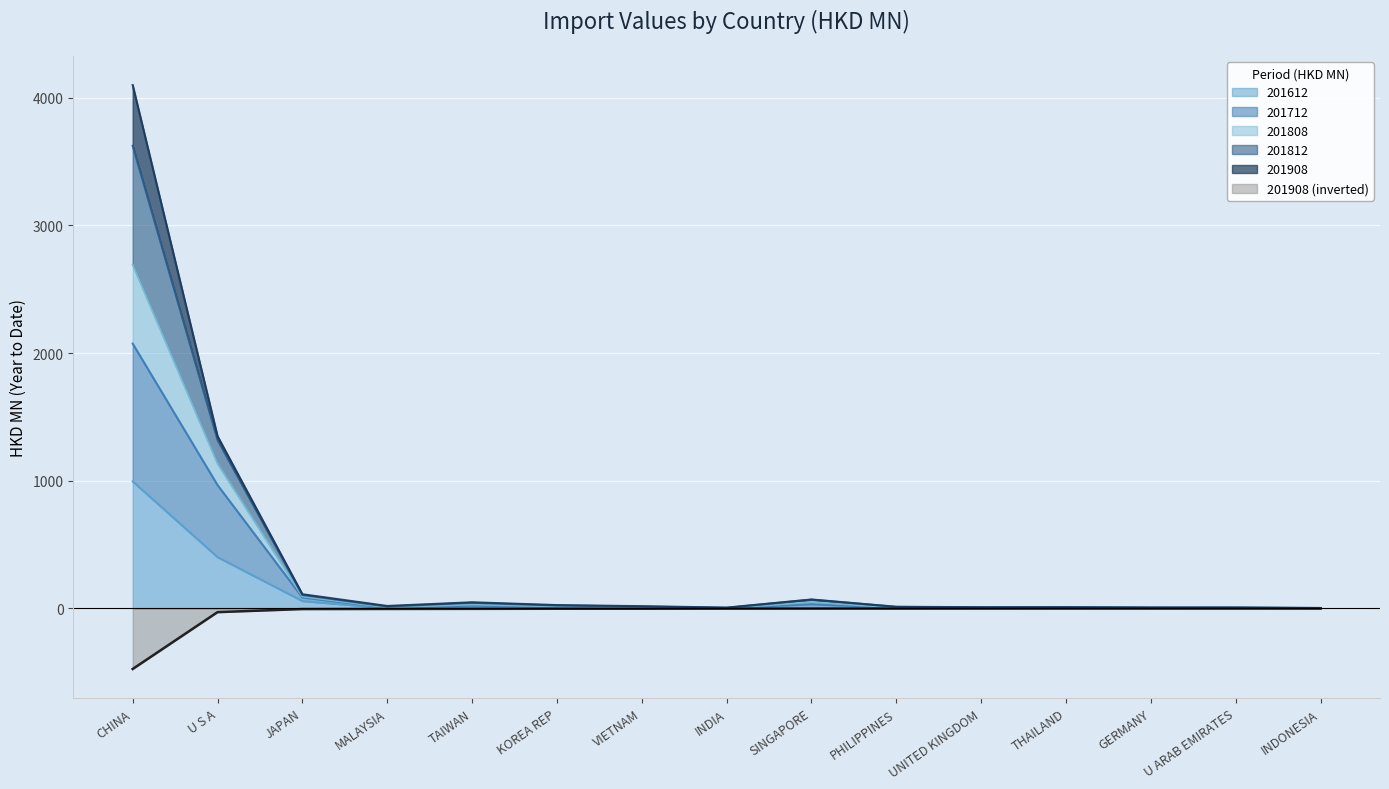

How many data points in 201712 are above 4?

10